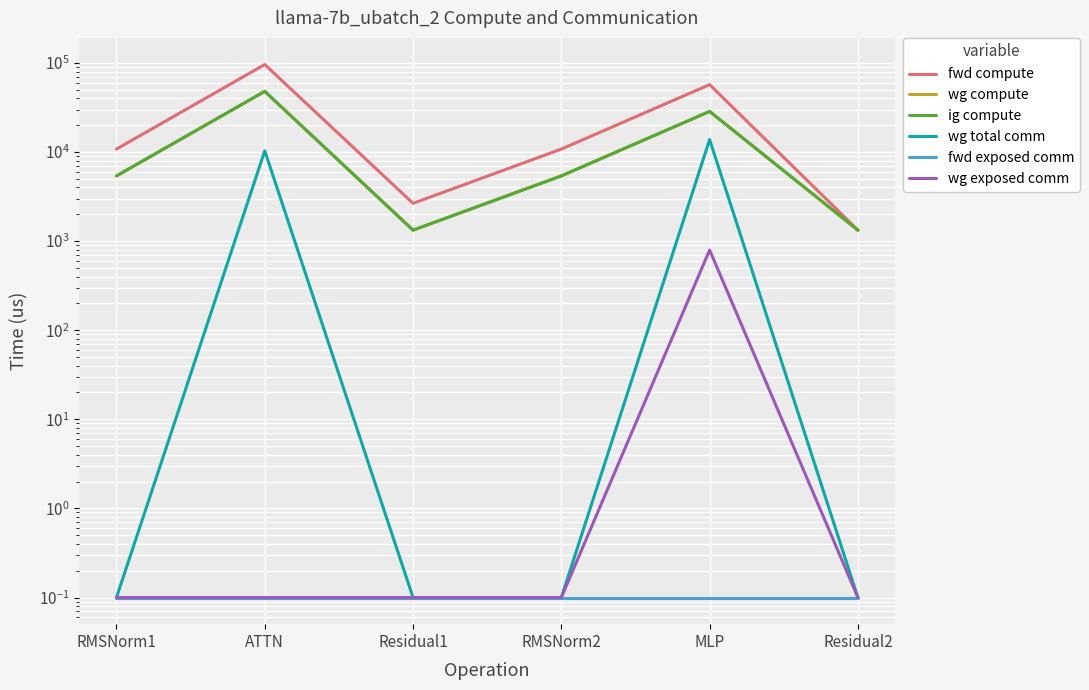

Reading left to right, list all the values displayed in this chart.

fwd compute: 10786.0	95887.2	2654.0	10786.0	57081.5	1327.0
wg compute: 5393.0	47943.6	1327.0	5393.0	28540.7	1327.0
ig compute: 5393.0	47943.6	1327.0	5393.0	28540.7	1327.0
wg total comm: 0.1	10306.8	0.1	0.1	13800.3	0.1
fwd exposed comm: 0.1	0.1	0.1	0.1	0.1	0.1
wg exposed comm: 0.1	0.1	0.1	0.1	794.2	0.1